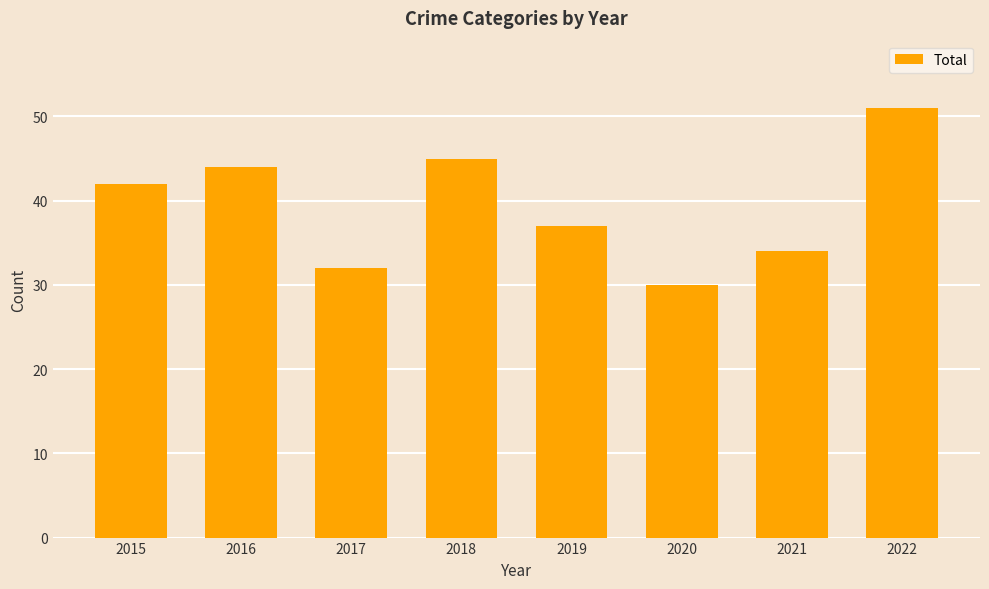

List the labels in order of value, smallest first.

2020, 2017, 2021, 2019, 2015, 2016, 2018, 2022